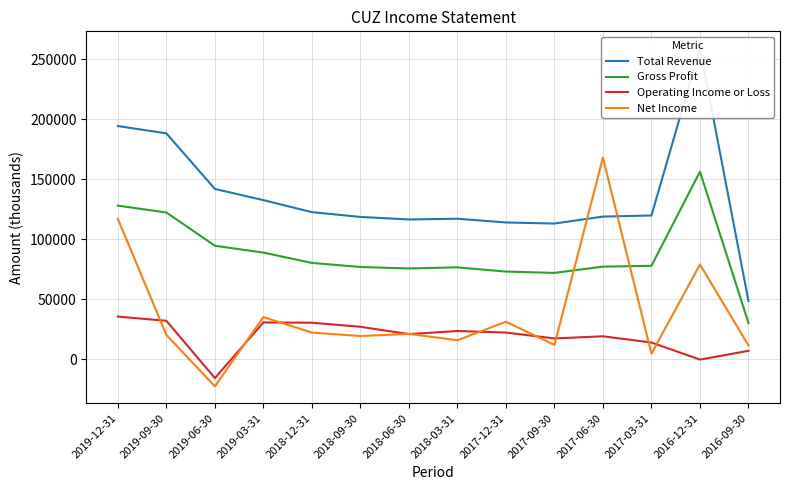

The Gross Profit series shows 141868 at 2019-06-30. True or false?

False